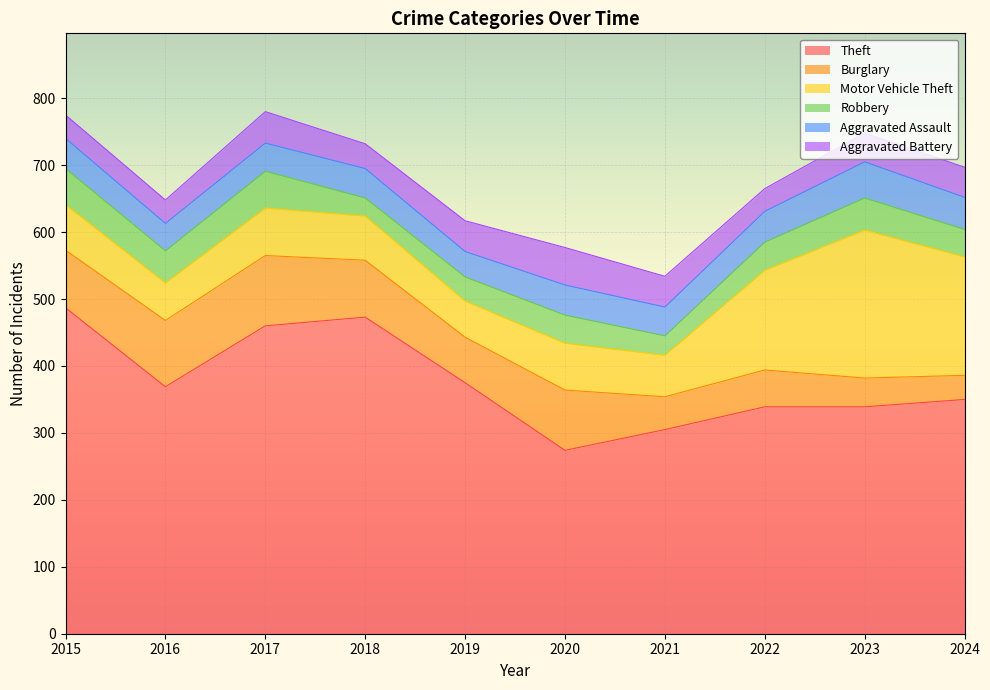

True or false: Burglary and Motor Vehicle Theft cross at least once.

True